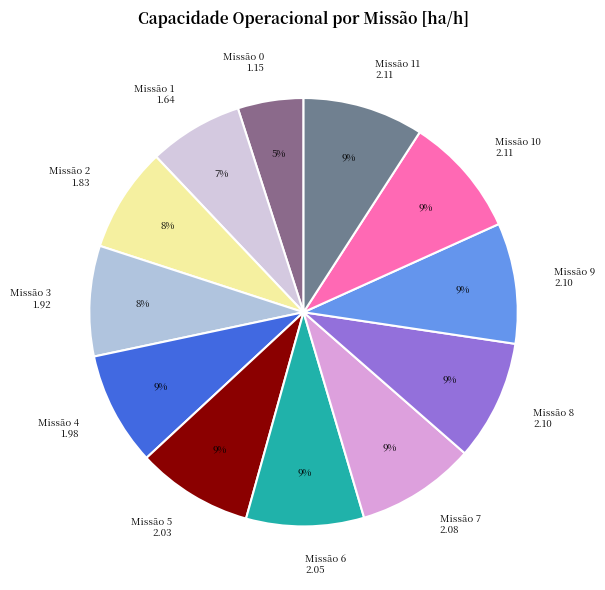

Approximately how many times larger is the value at 3 compared to 1?

1.2